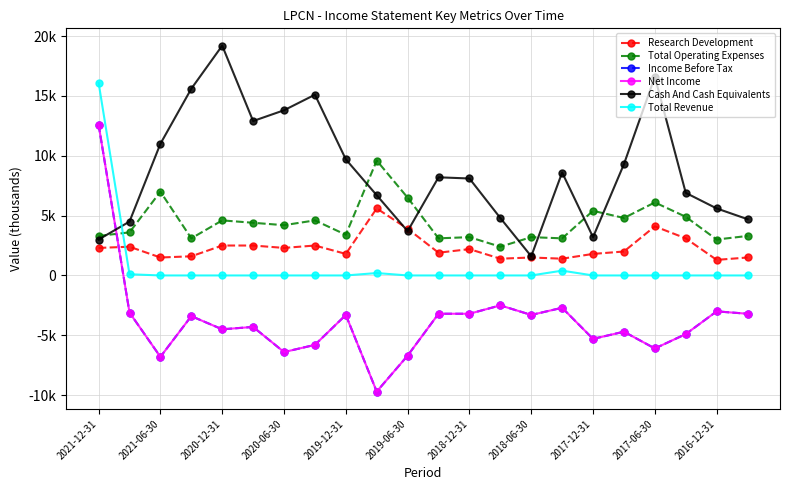

Does the chart have visible grid lines?

Yes